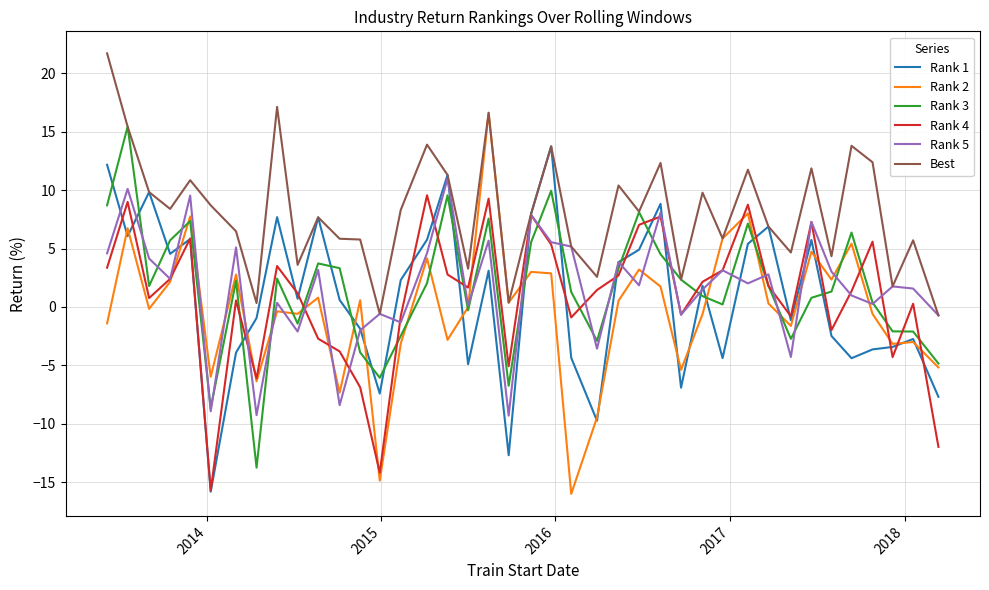

What is the sum of all Rank 2 values?

-8.2